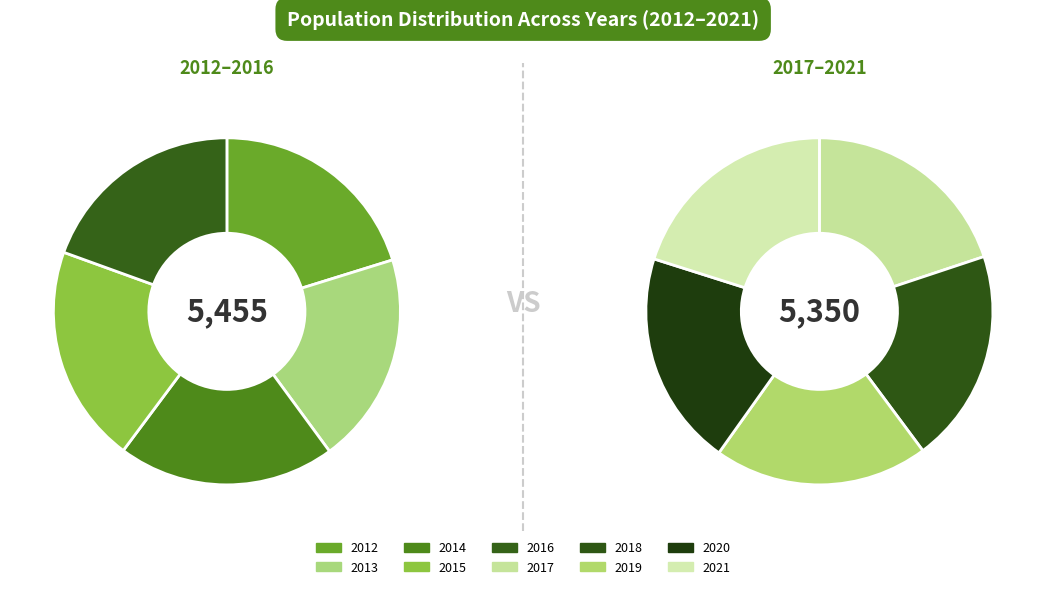

Between 2012 and 2017, which is larger?

2012